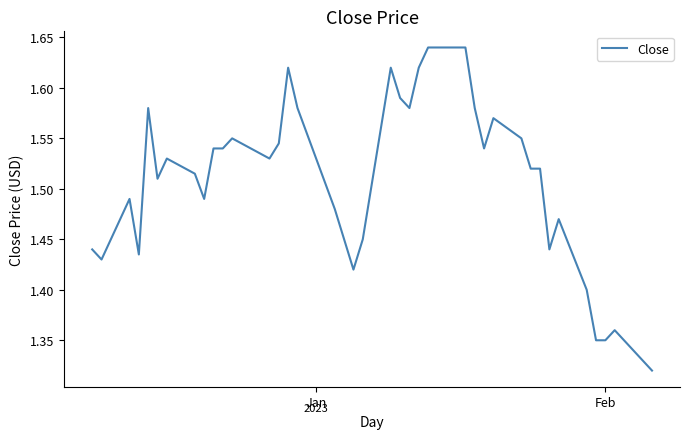

What is the difference between the maximum and minimum values?

0.3